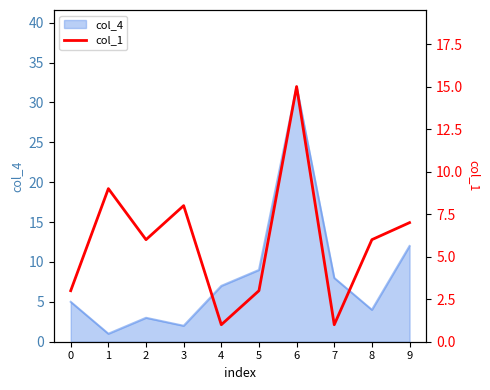

List the labels in order of col_4 value, smallest first.

1, 3, 2, 8, 0, 4, 7, 5, 9, 6